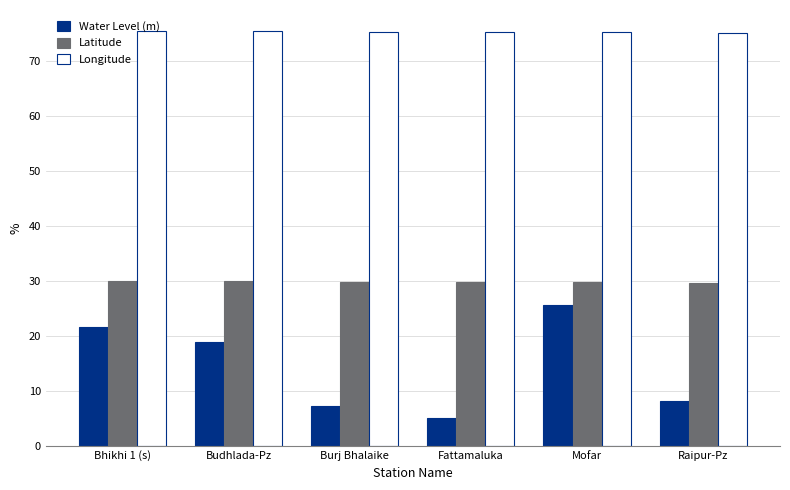

At which label does Water Level (m) reach its minimum?

Fattamaluka